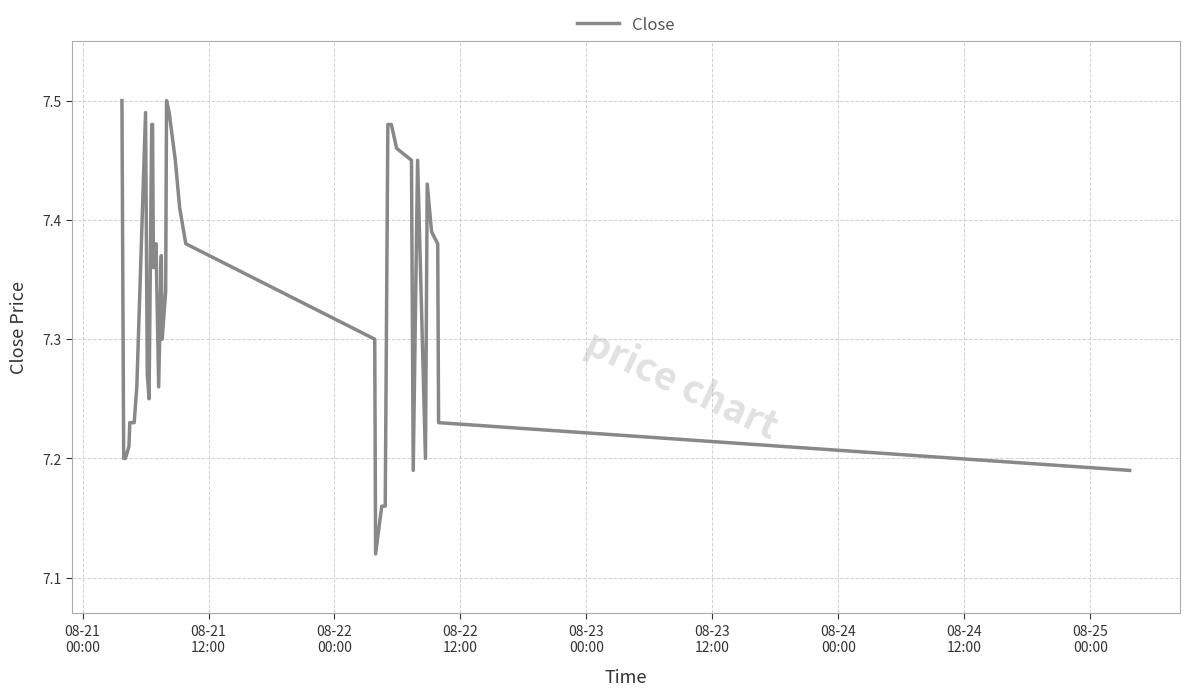

What is the difference between the maximum and minimum values?

0.4